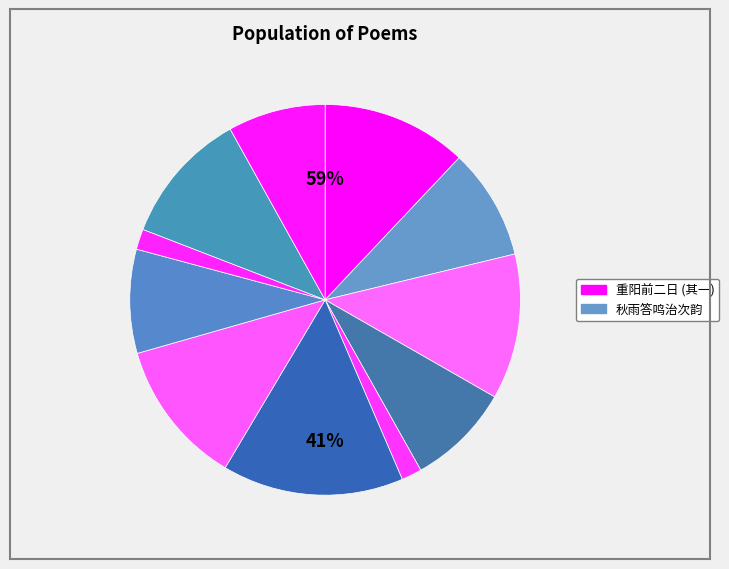

To the nearest percent, what portion does 季春八日喜雨答李都官 represent?

2%